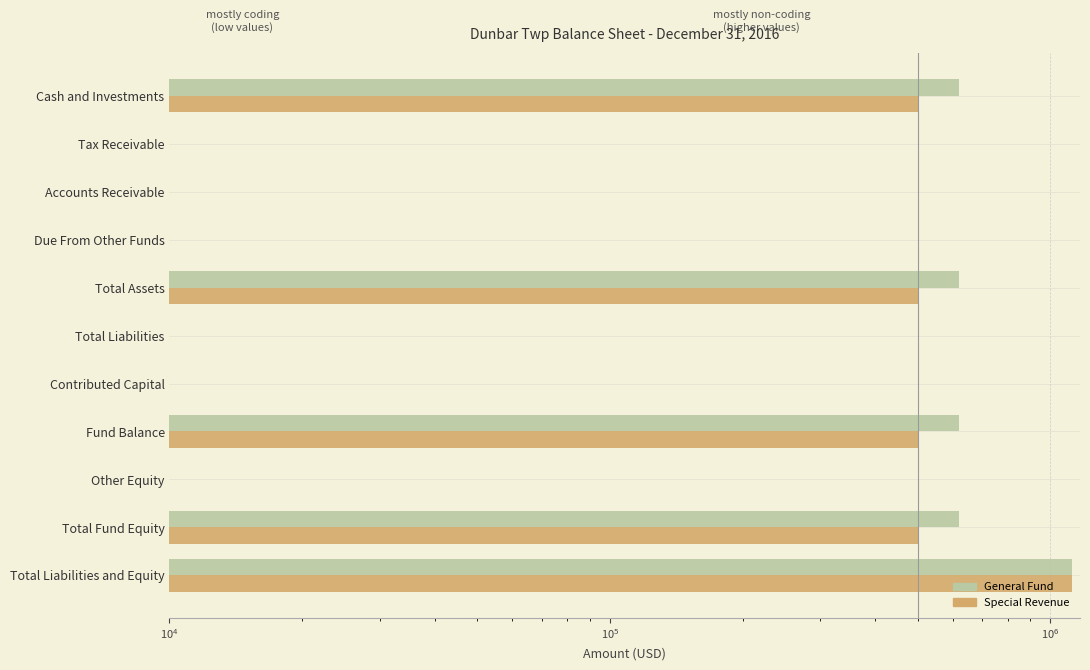

What value does the General Fund series have at Total Liabilities and Equity?

1121044